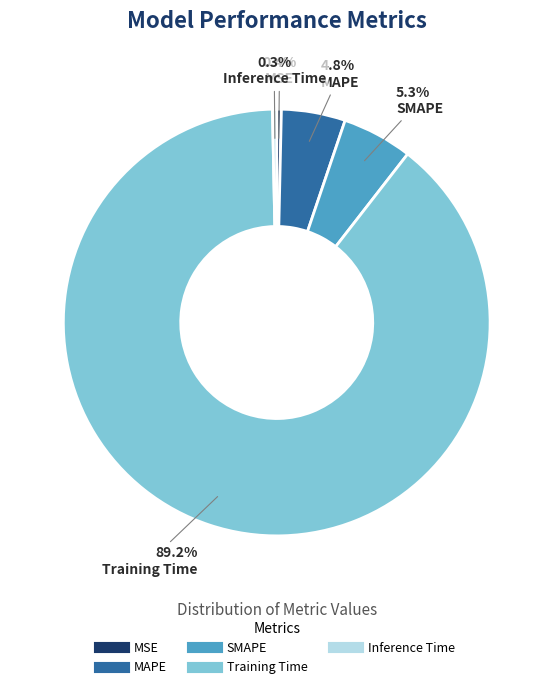

Which category has the biggest portion of the pie?

Training Time